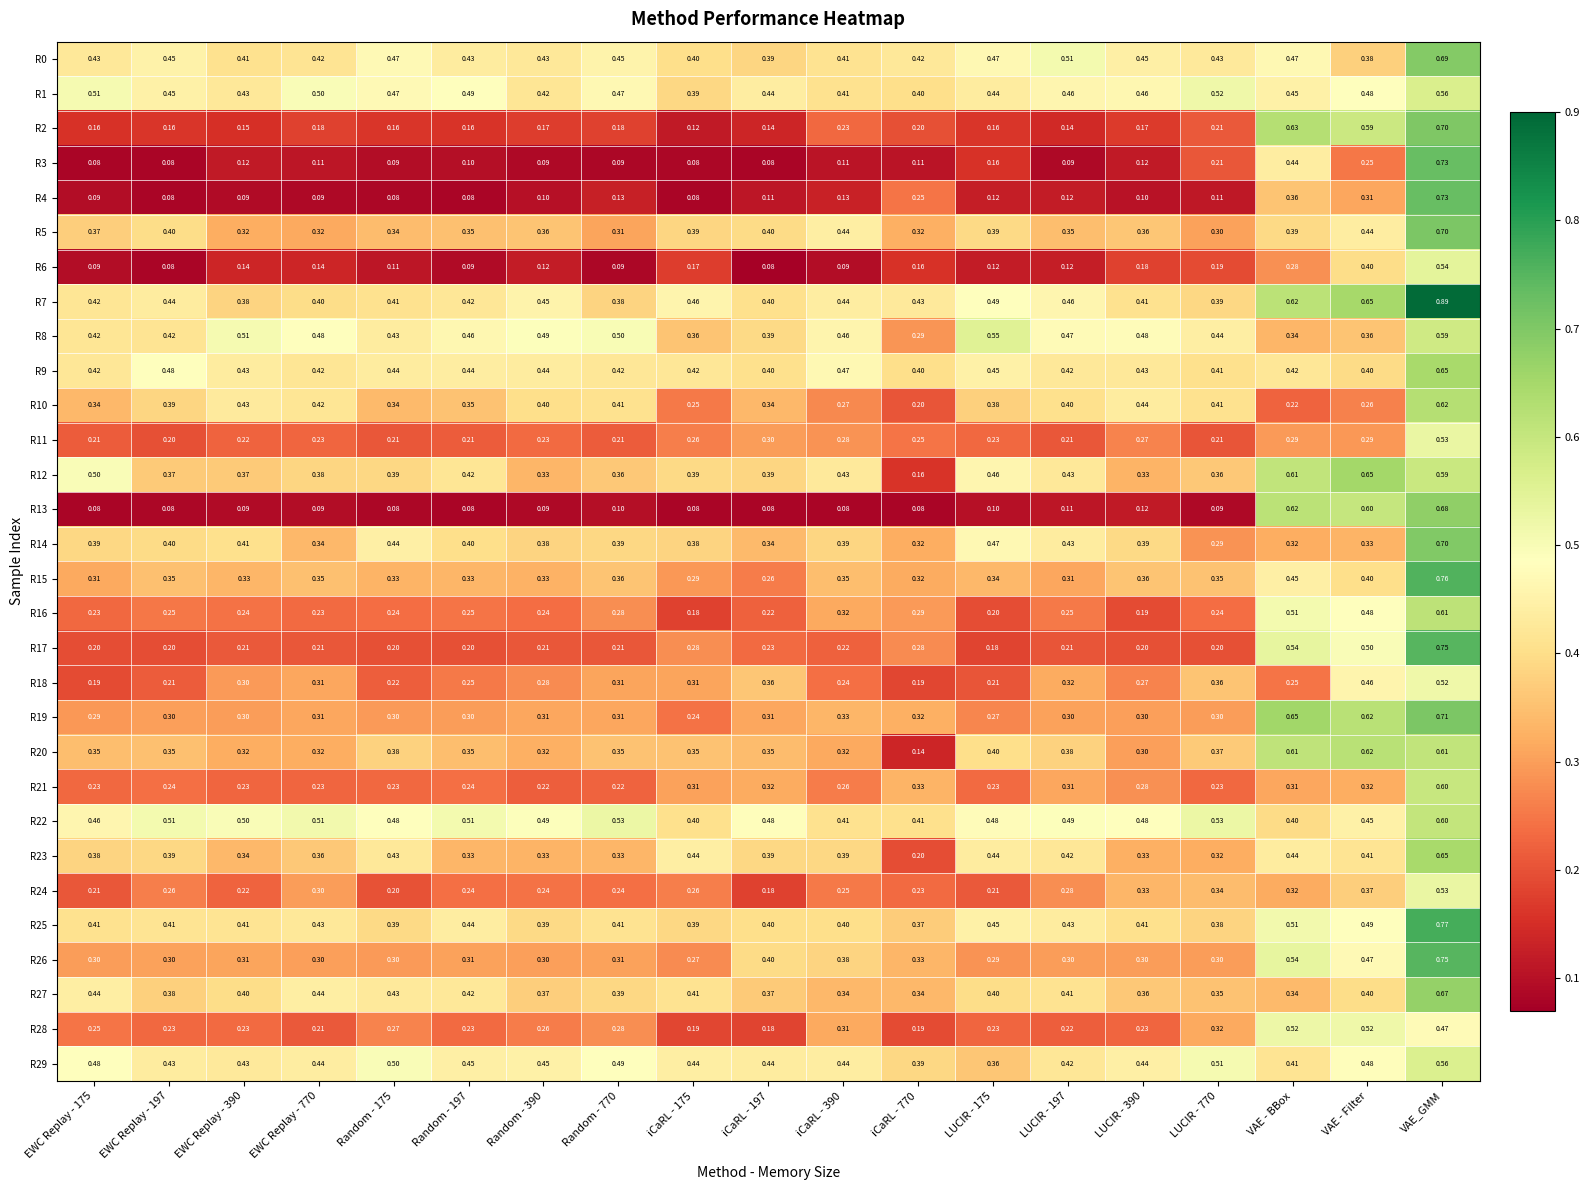

Is the value of R29 at EWC Replay - 390 greater than the value of R7 at LUCIR - 197?

No